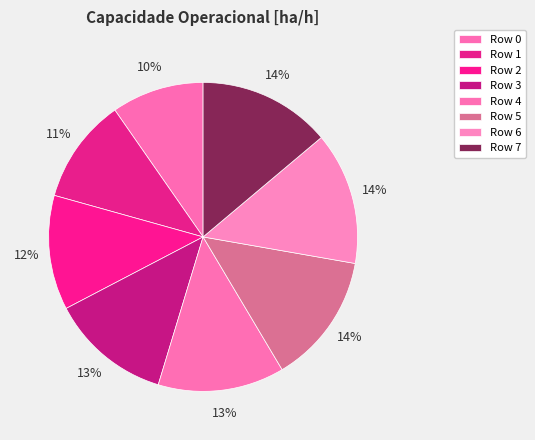

How many slices are in this pie chart?

8